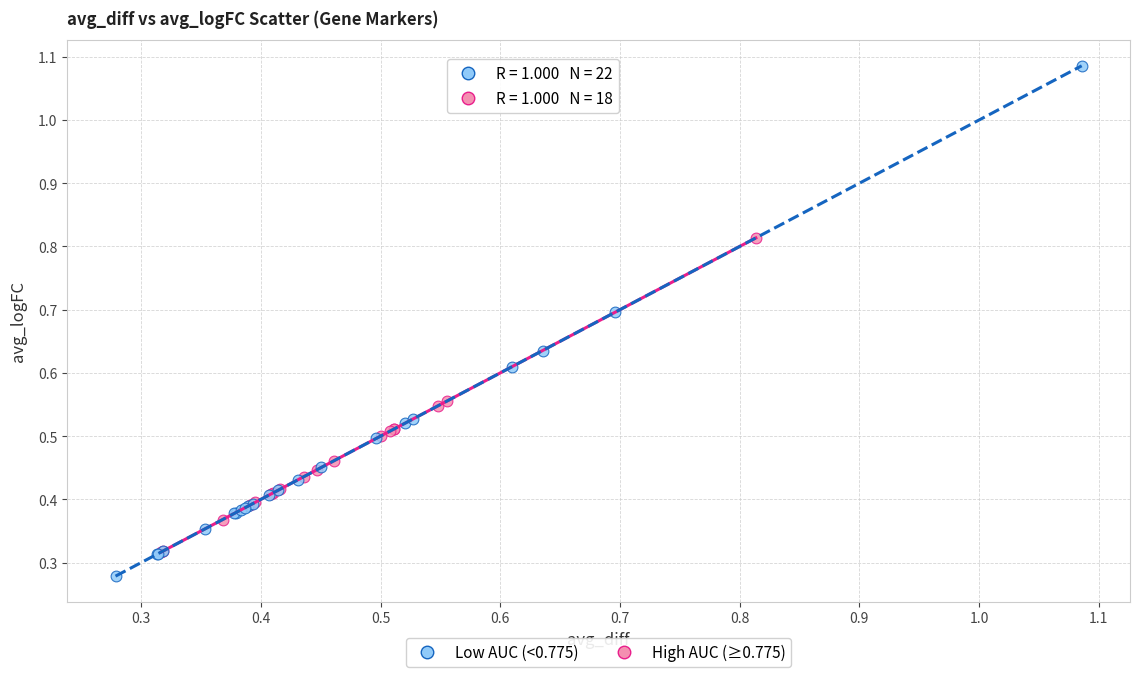

Which series contains the highest Y value?

Low AUC (<0.775)